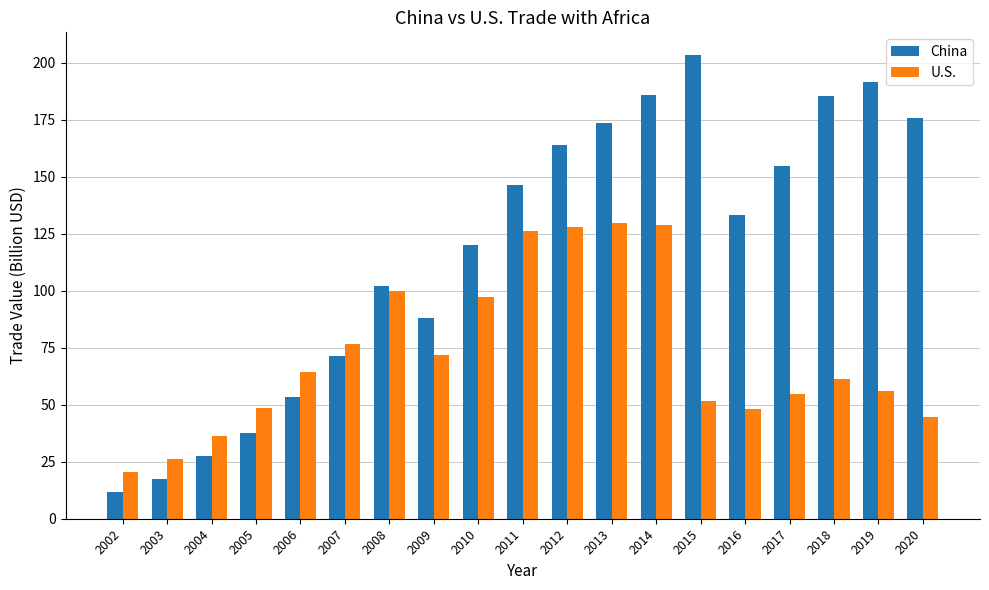

True or false: China has a value of 27.5 at 2004.

True